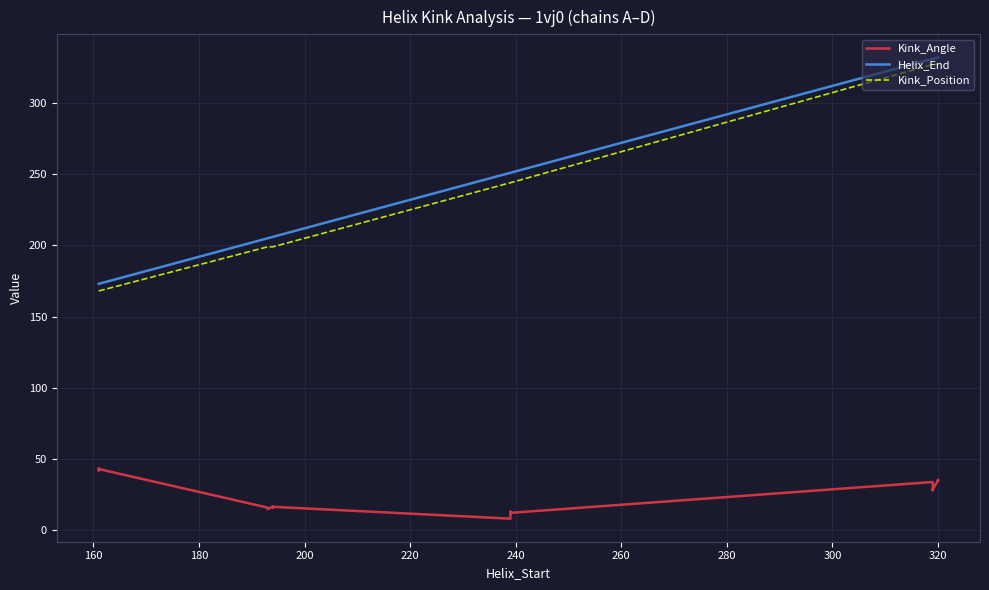

The Kink_Position series shows 269.8 at 140. True or false?

False